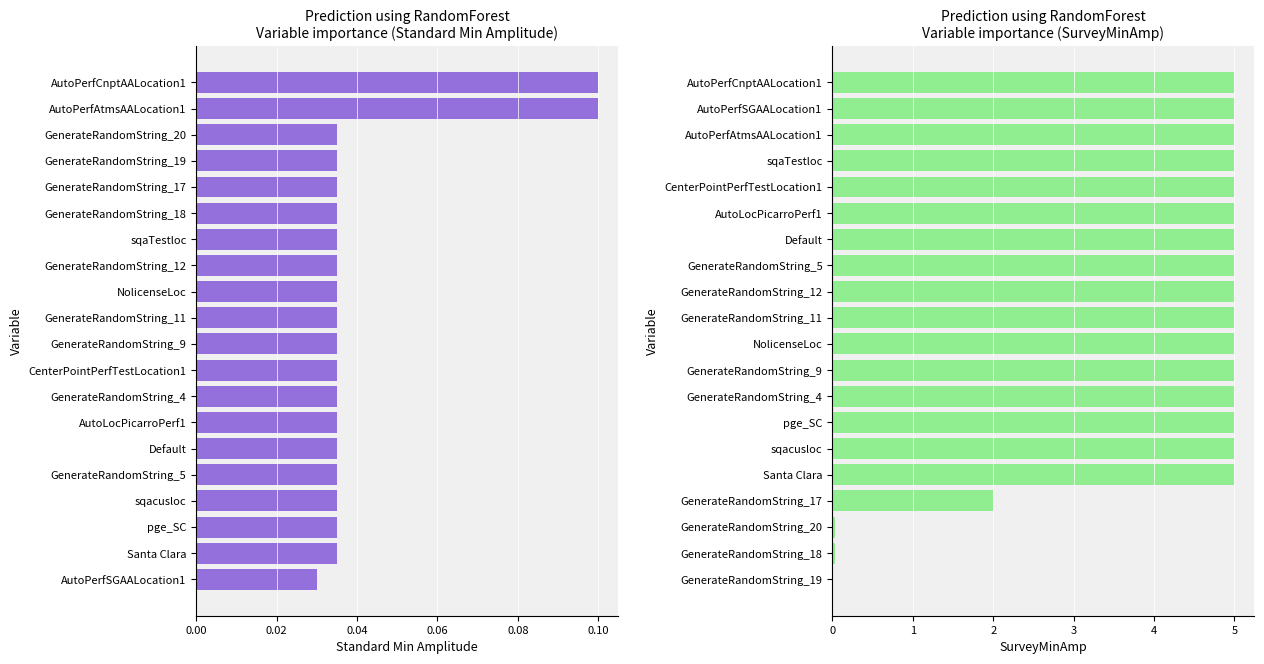

Count the Standard Min Amplitude values in the range 0 to 1.

20